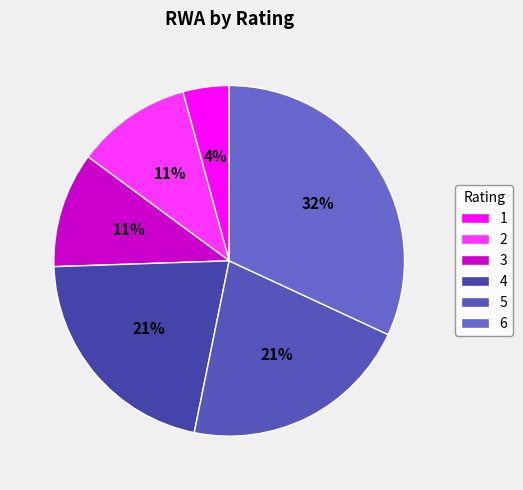

The 3 slice represents 18% of the pie. True or false?

False